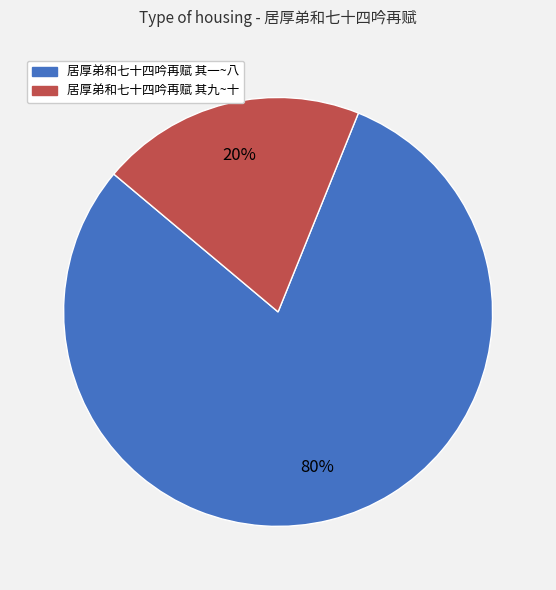

Does any single category account for the majority?

Yes